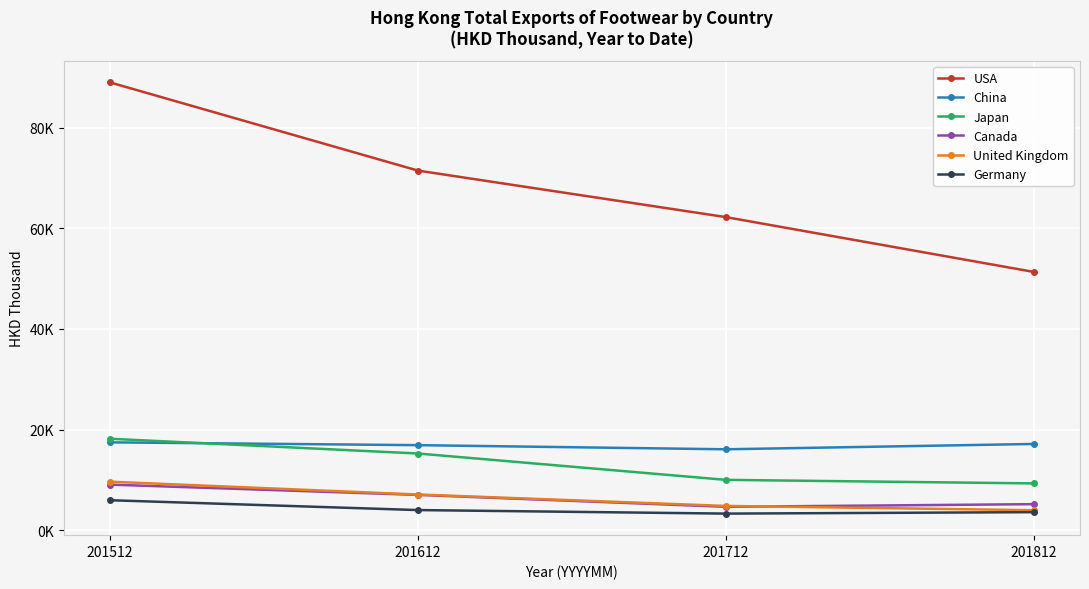

Does the chart display data point markers on the line(s)?

Yes